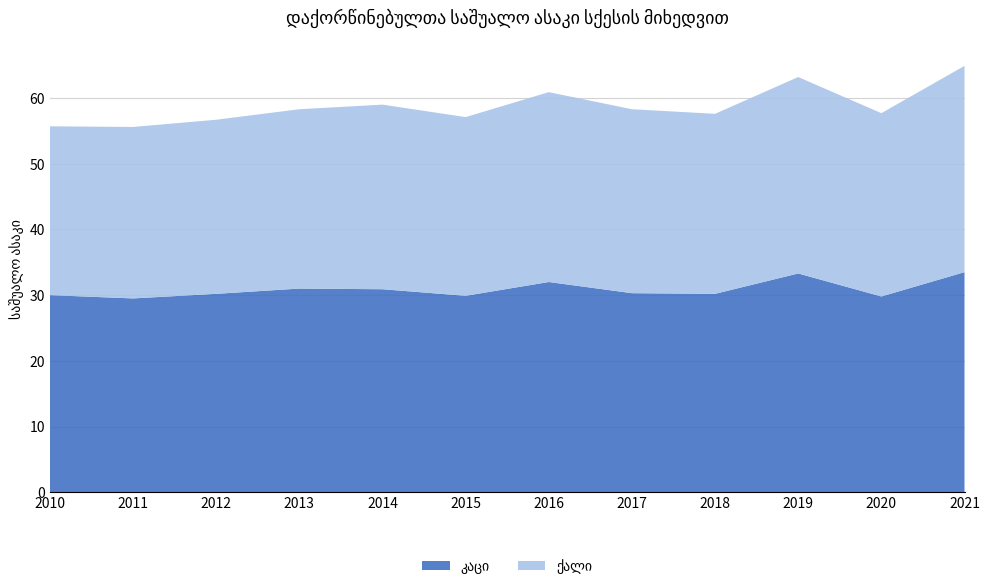

Reading left to right, extract all data points from this chart.

კაცი: 2010=30.0	2011=29.5	2012=30.2	2013=31.0	2014=30.9	2015=29.9	2016=32.0	2017=30.3	2018=30.2	2019=33.3	2020=29.8	2021=33.5
ქალი: 2010=25.7	2011=26.1	2012=26.5	2013=27.3	2014=28.1	2015=27.2	2016=28.9	2017=28.0	2018=27.4	2019=29.9	2020=27.9	2021=31.4